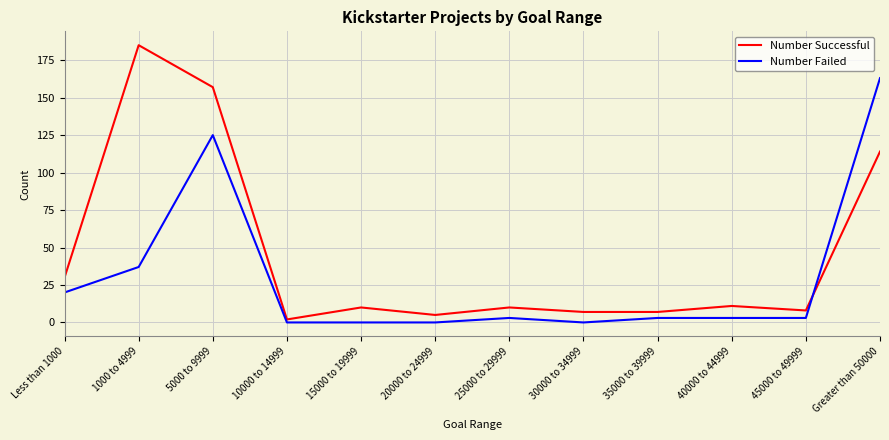

True or false: Number Successful has more than 0 interior local peaks.

True